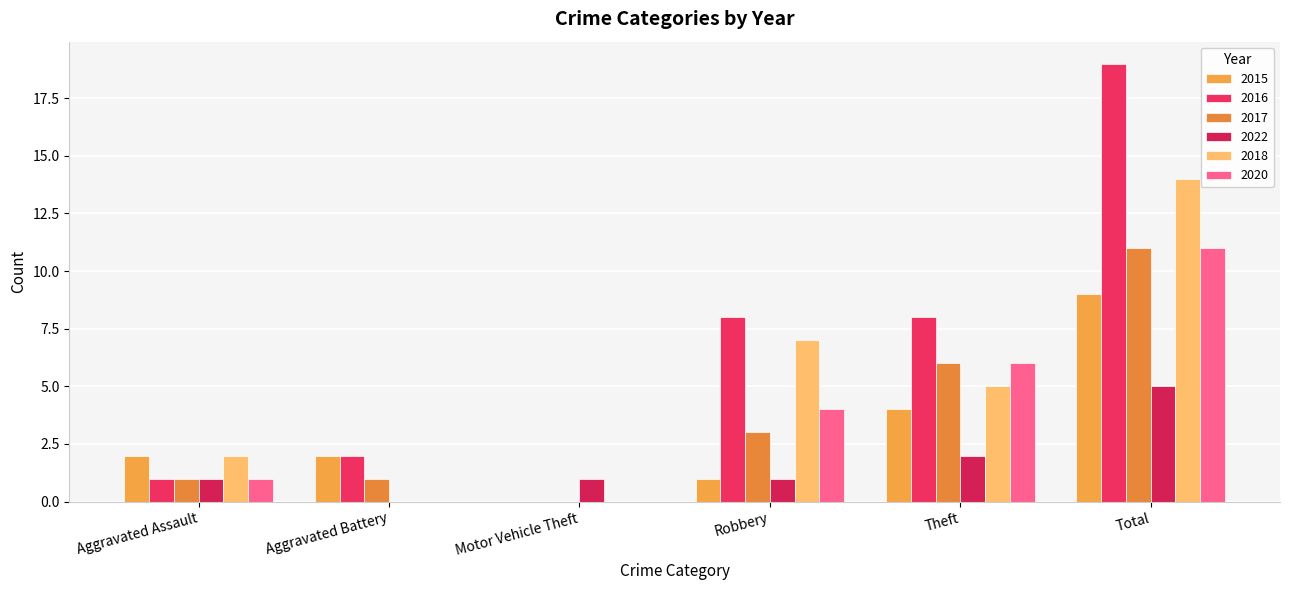

Rank the series by their maximum value, from highest to lowest.

2016, 2018, 2017, 2020, 2015, 2022